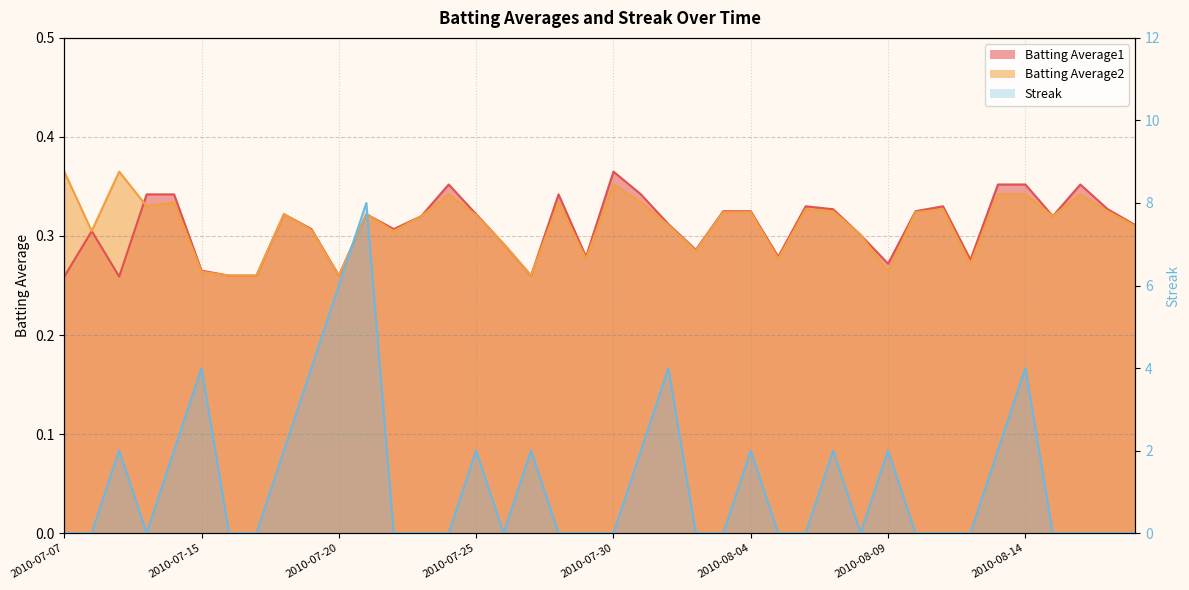

Is it true that Batting Average2 equals 0.3 at 2010-08-08?

True